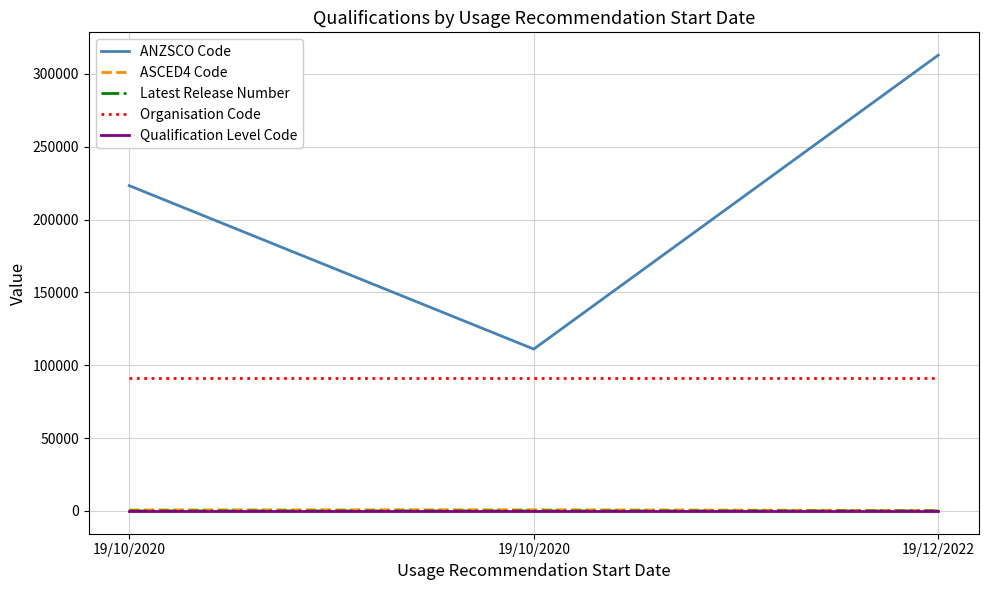

At how many categories does at least one series exceed 137935?

2